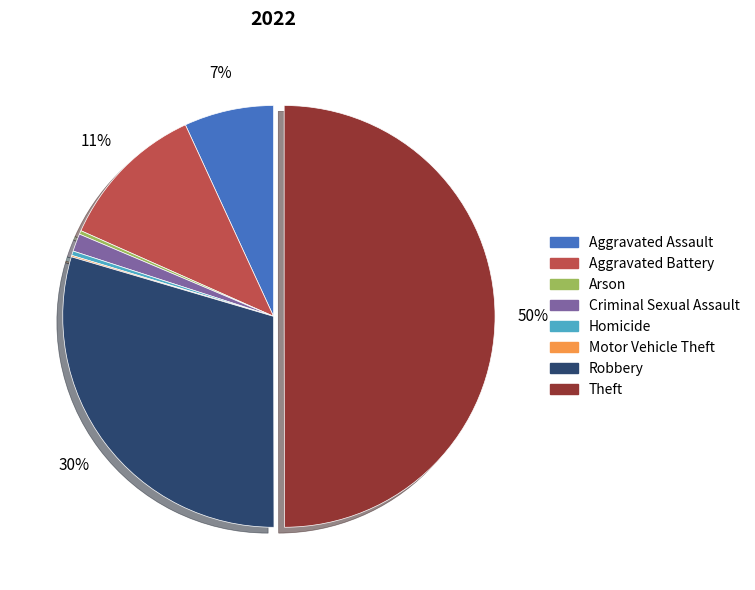

To the nearest percent, what is the average slice percentage?

12%